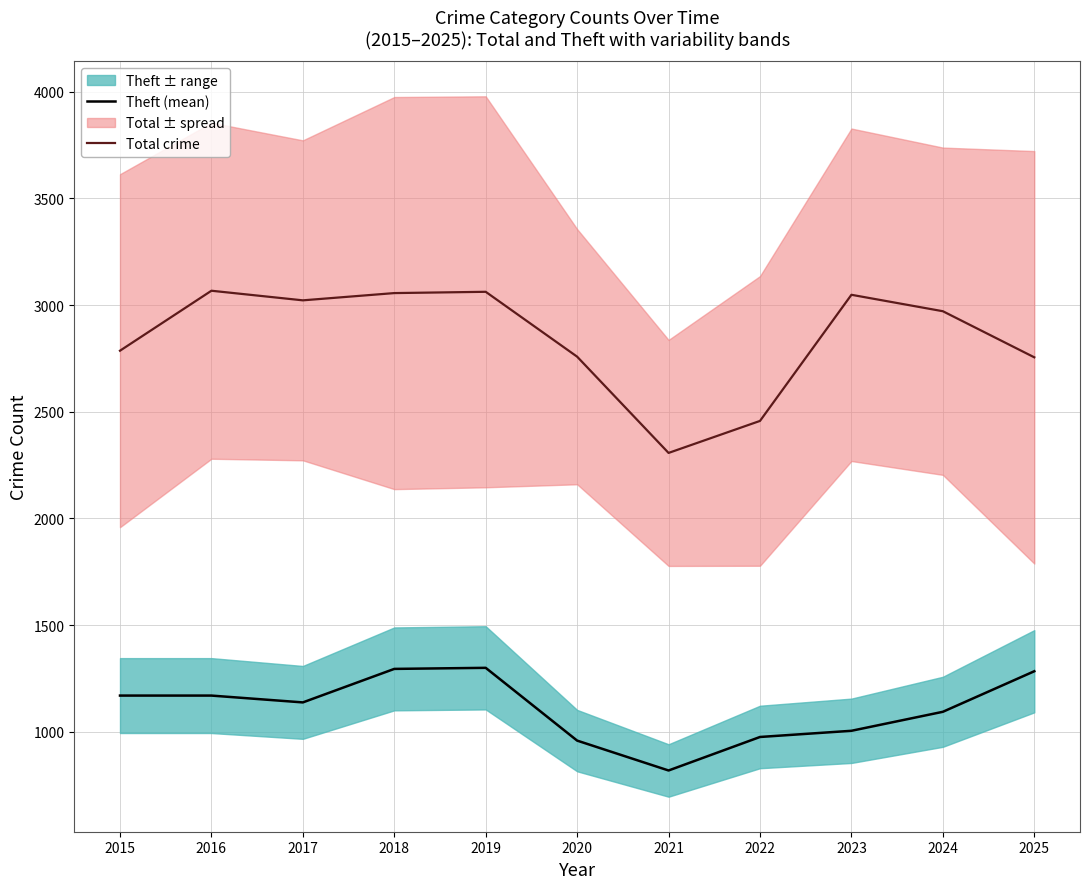

Which category has the highest value across all series?

2016